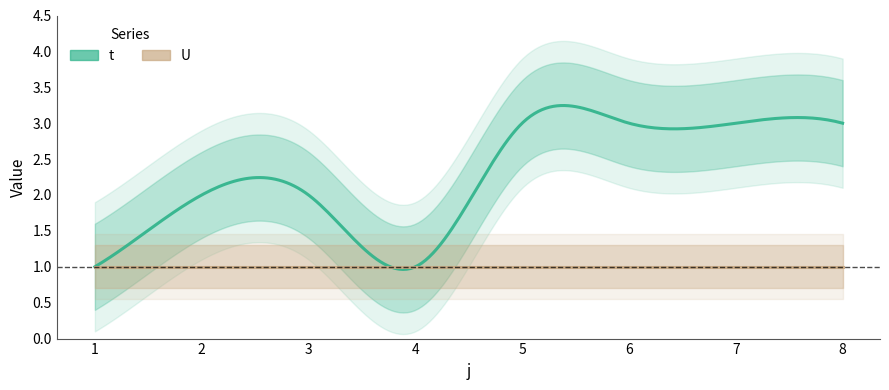

How many t values are between 2 and 3?

6